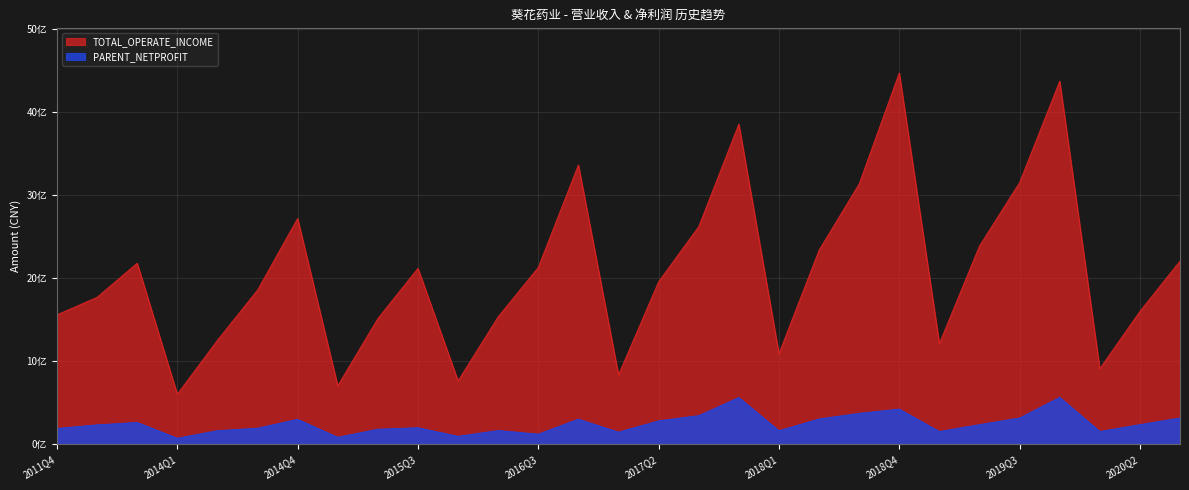

At which category is the sum across all series the highest?

2019Q4